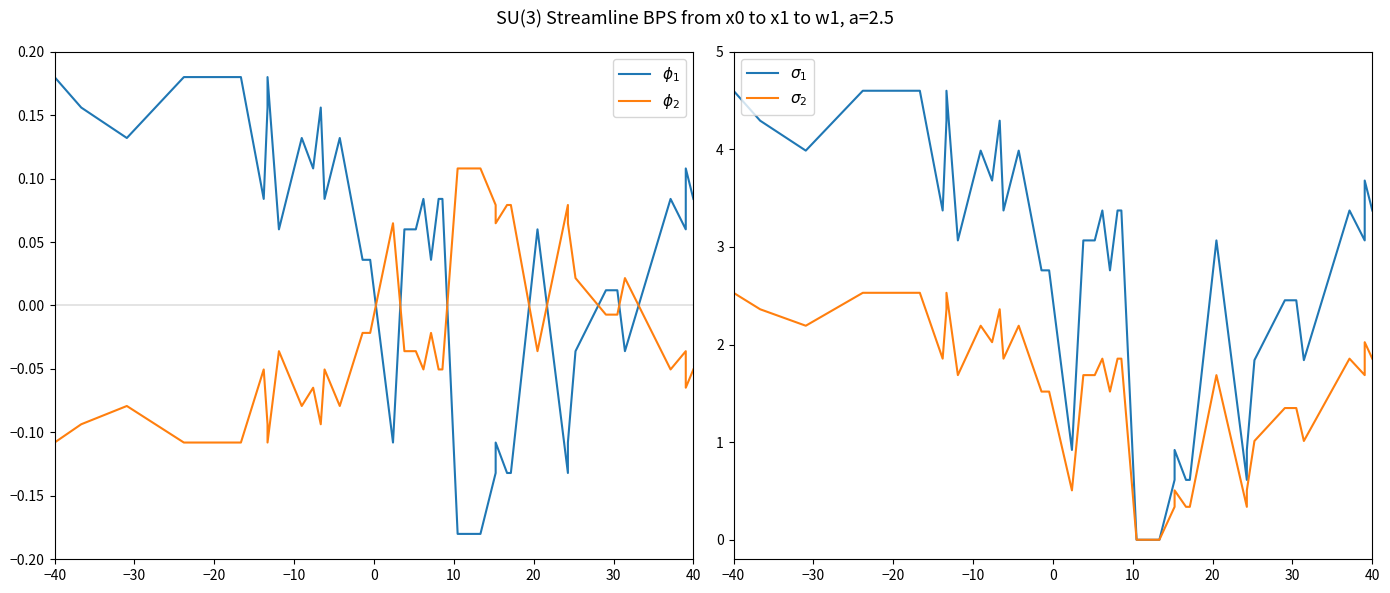

In $\sigma_2$, how many points are higher than both neighbors (excluding endpoints)?

9